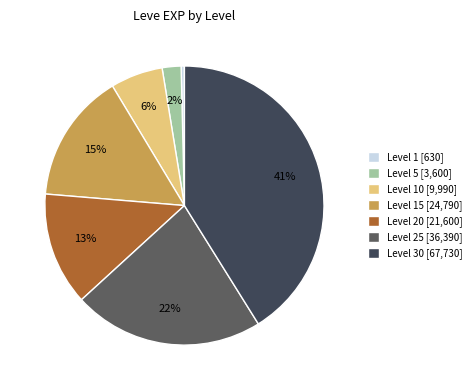

Is Level 20 [21,600] the majority of the pie?

No